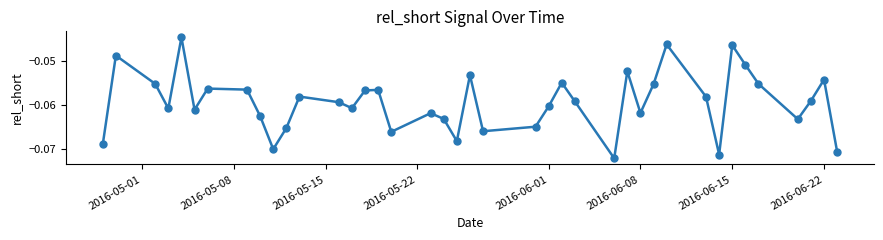

How many interior local valleys (lower than both neighbors) does the data have?

11